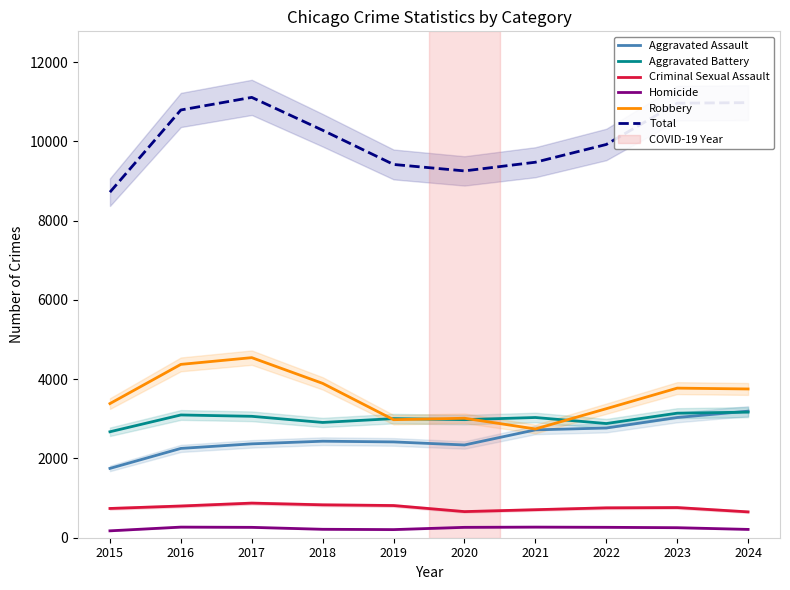

At which category does Aggravated Assault reach its first local valley?

2020